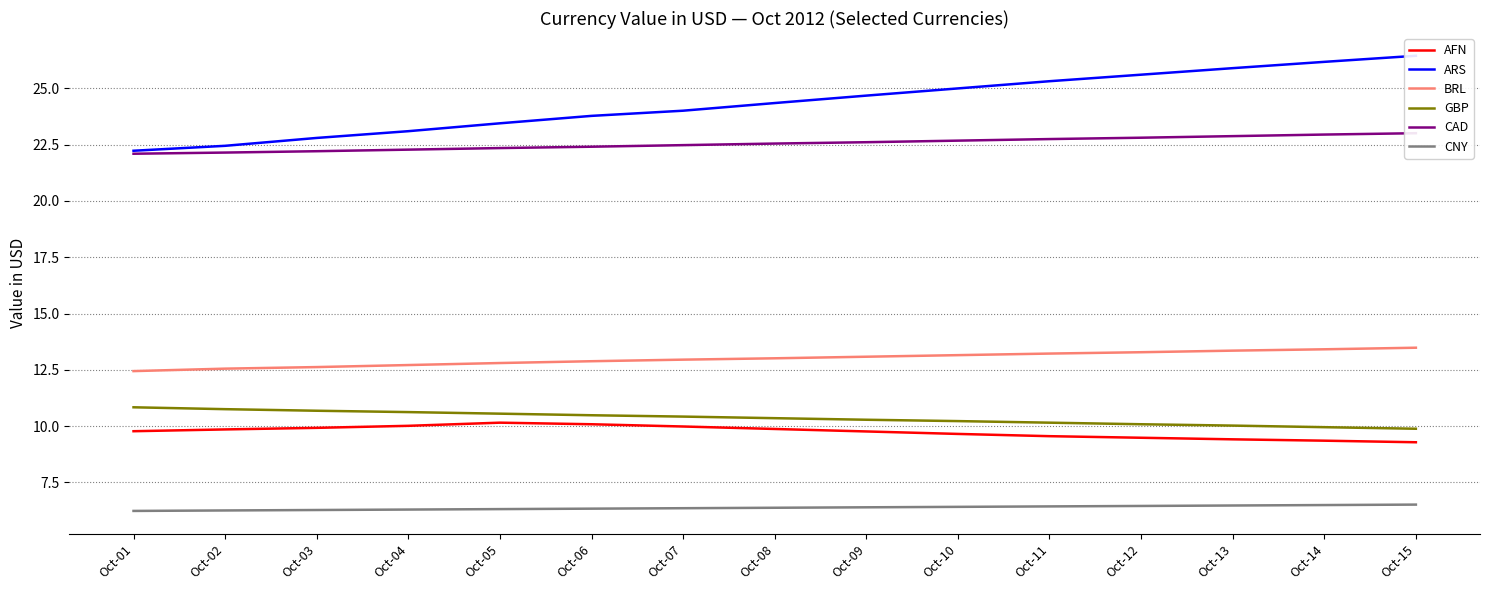

What is the difference between the BRL values at Oct-06 and Oct-11?

0.3